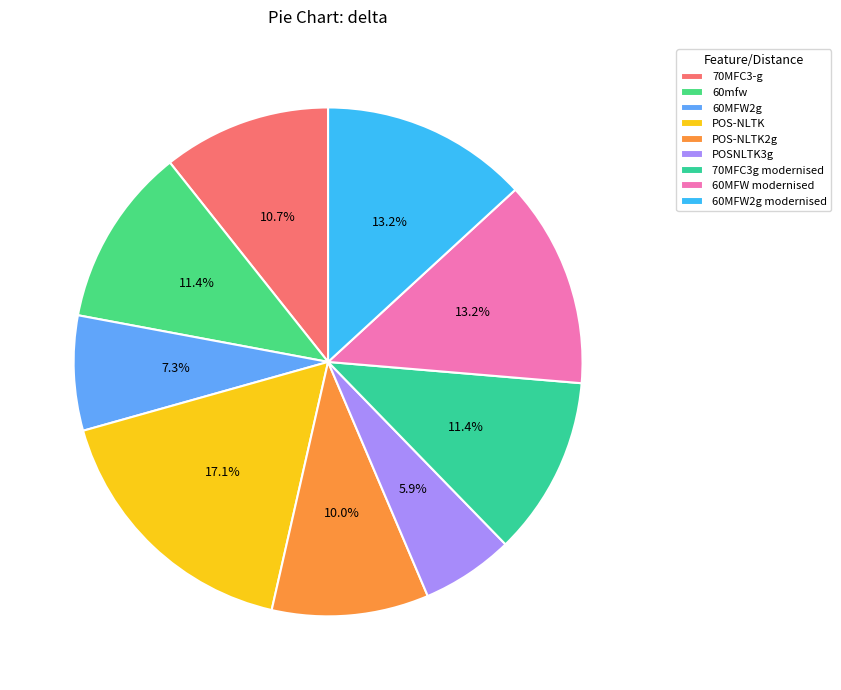

To the nearest percent, what is the difference between the 60MFW2g and 70MFC3-g slice percentages?

3%